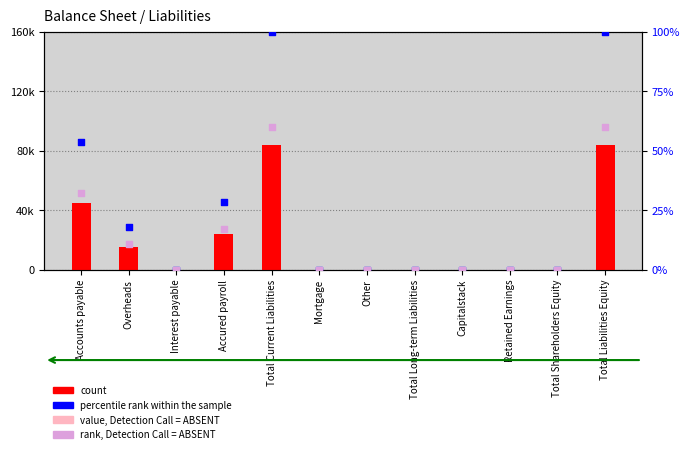

At which category is the sum across all series the highest?

Total Current Liabilities